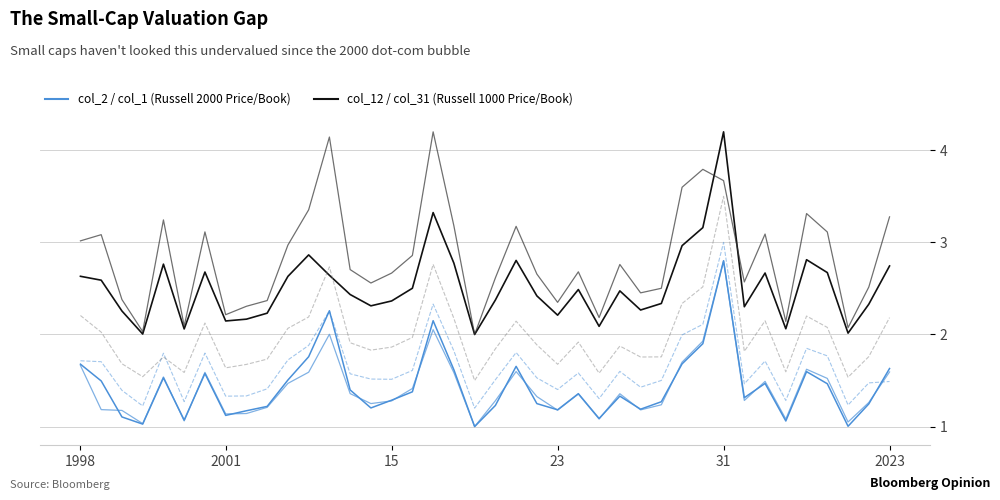

Is this an area chart (filled region under the line)?

No